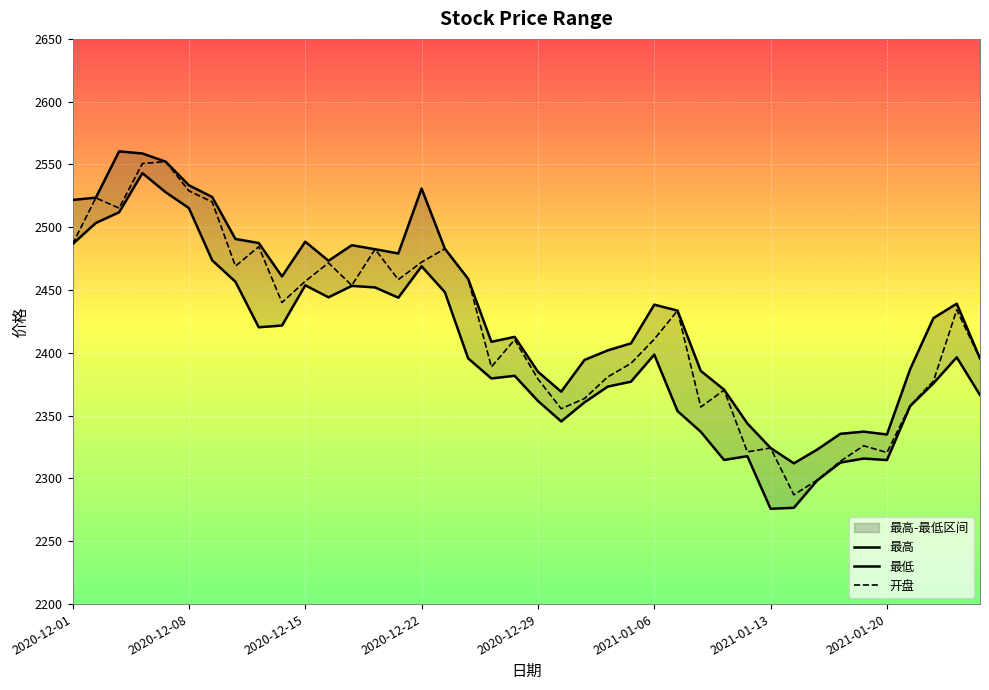

How many lines are shown in the chart?

3